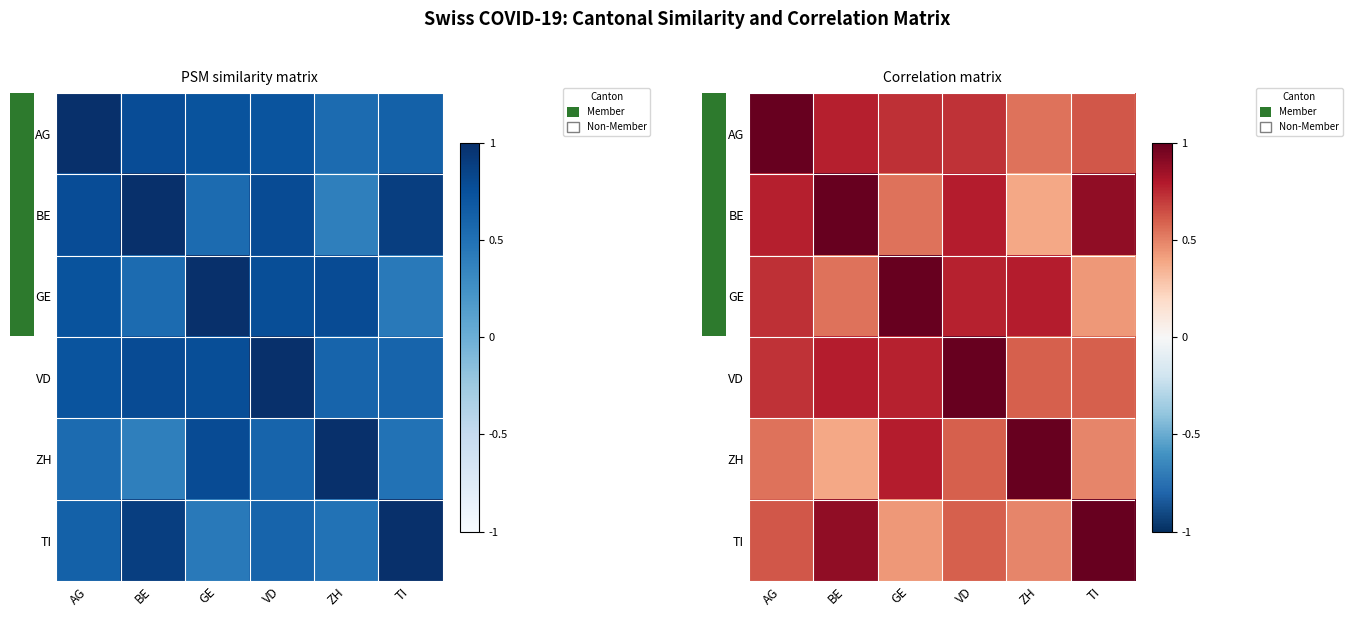

What is the difference between the second highest and minimum values in the row_1 series?

0.5